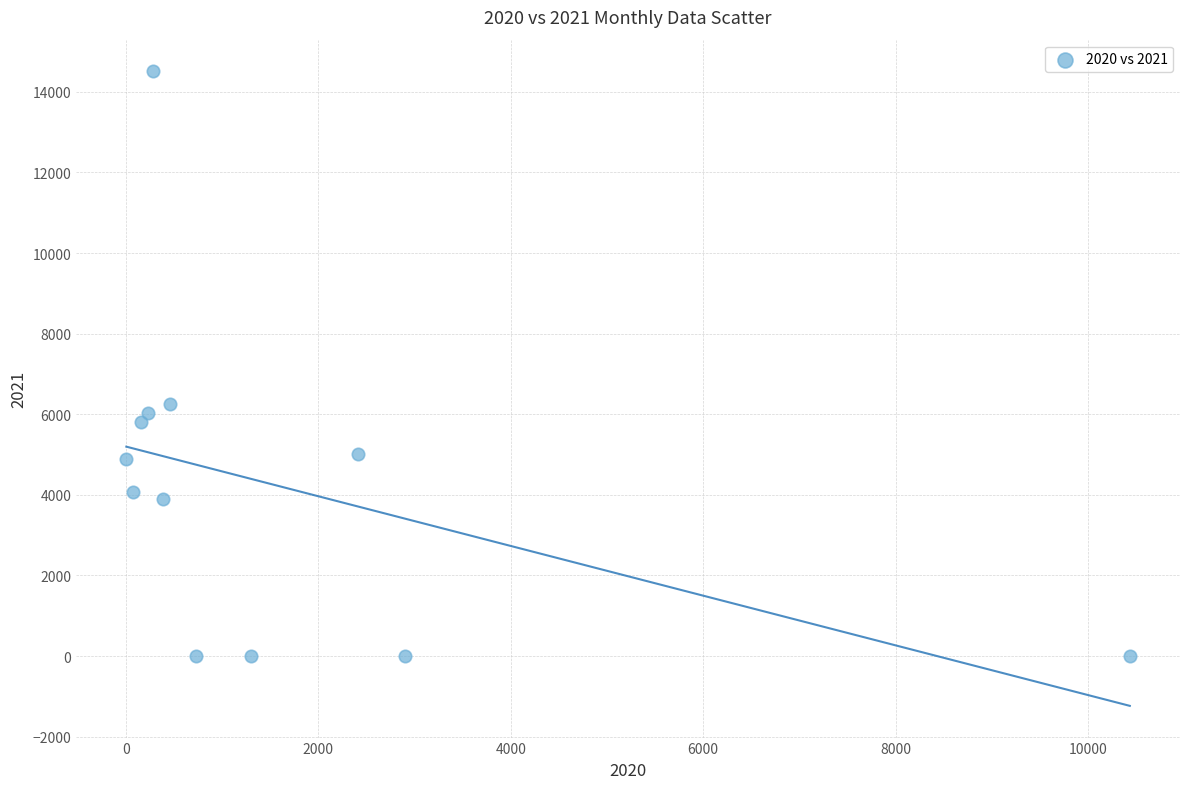

What is the range of Y values (max minus min)?

14507